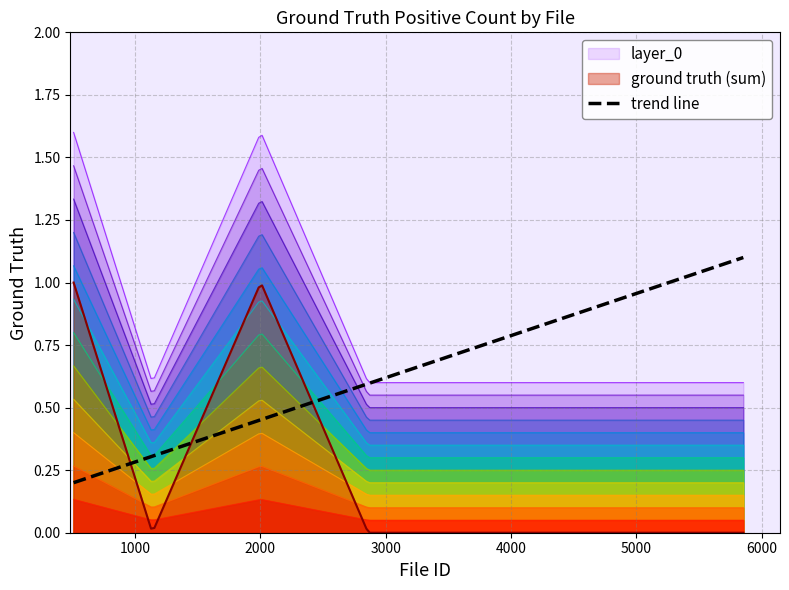

True or false: ground truth (sum) and layer_0 intersect in this chart.

False